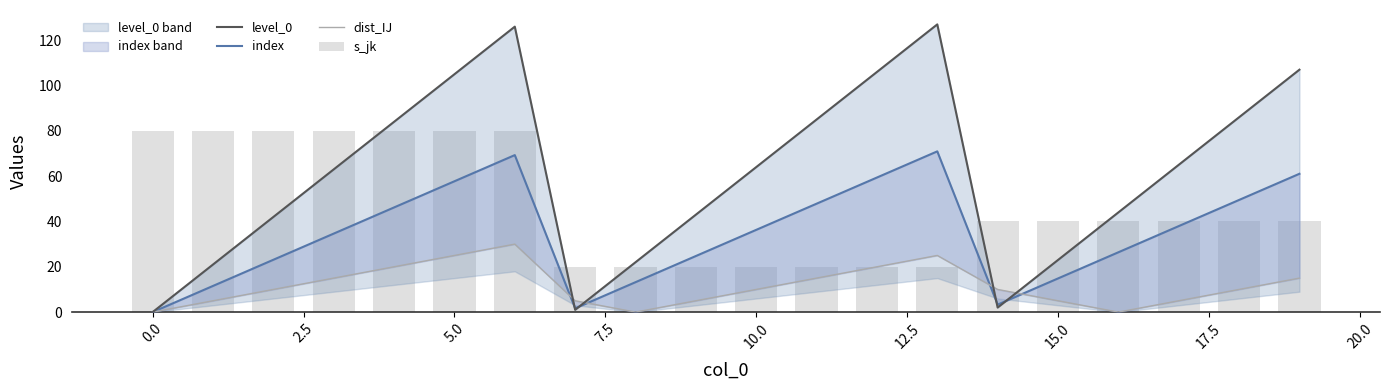

Count the number of data series in this chart.

4